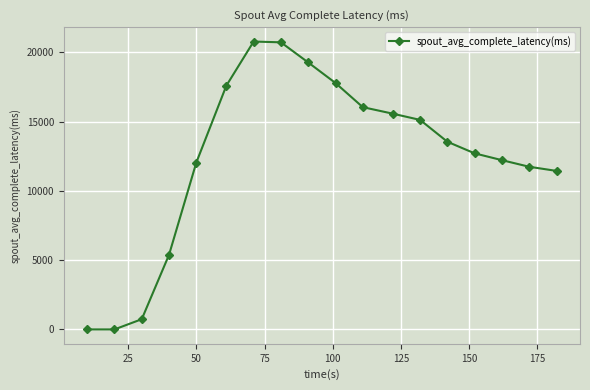

What is the value of the 13th point from the left?

15126.7